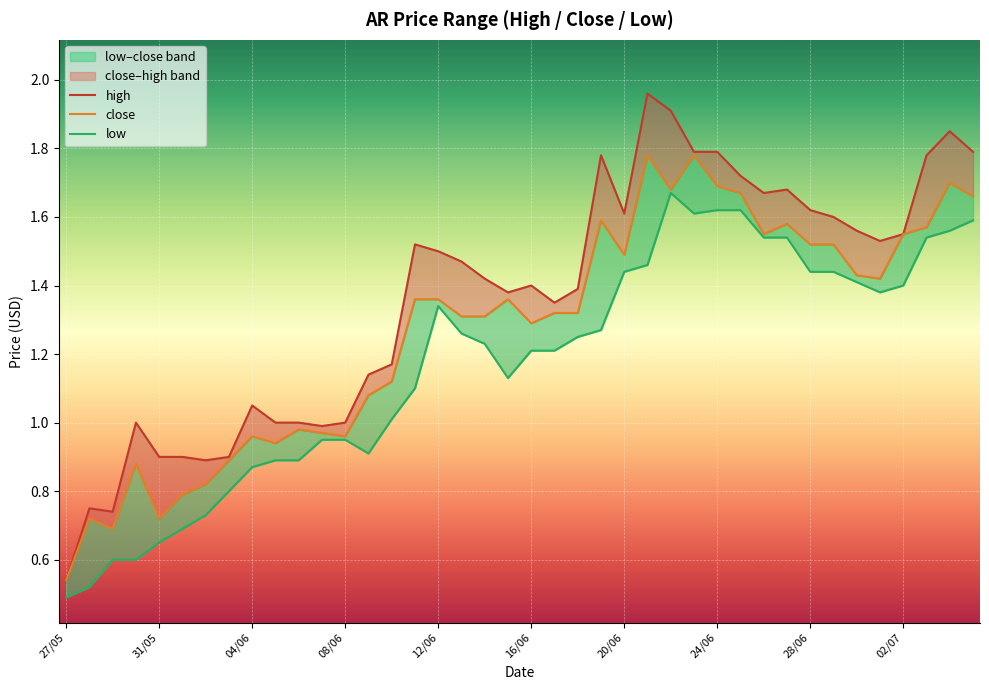

What is the label of the 7th point from the left?

02/06